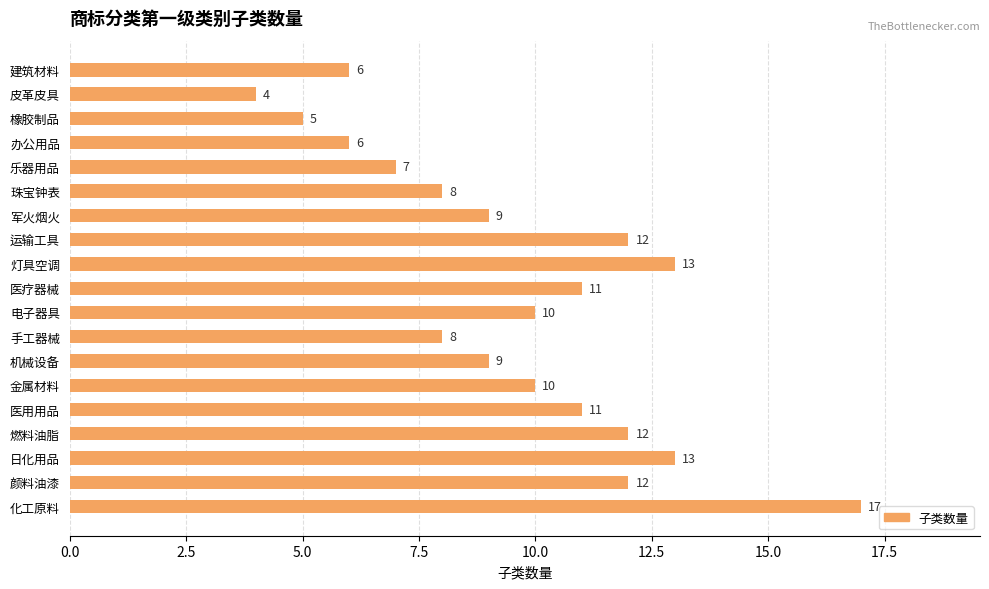

What is the difference between the second highest and second lowest values?

8